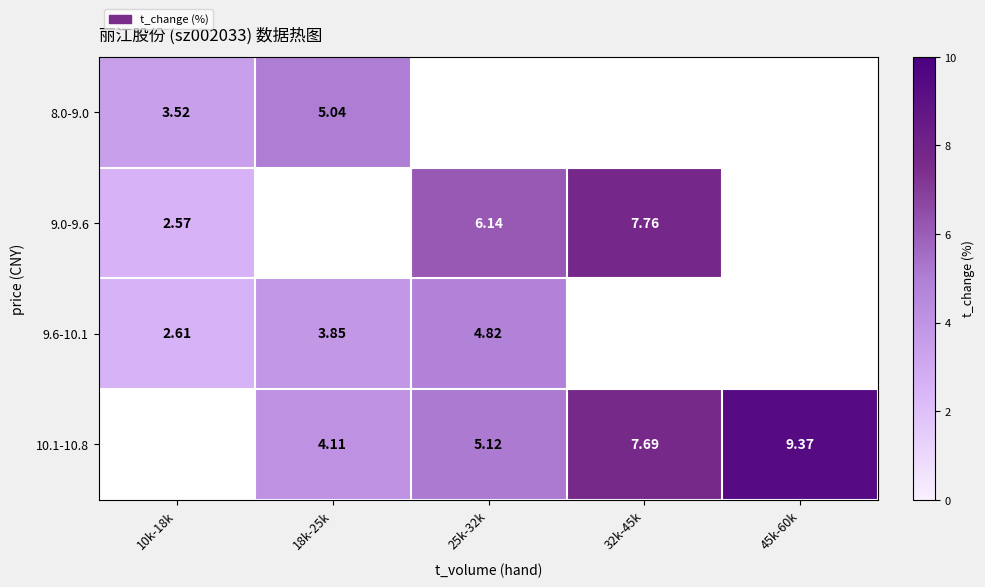

How many 10.1-10.8 values are between 4 and 7?

2